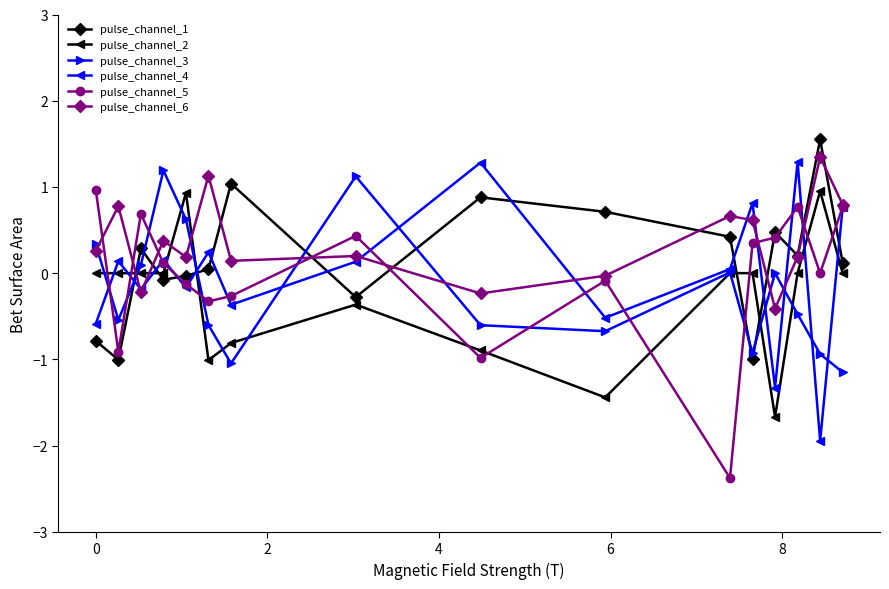

What is the maximum value for pulse_channel_4?

1.3